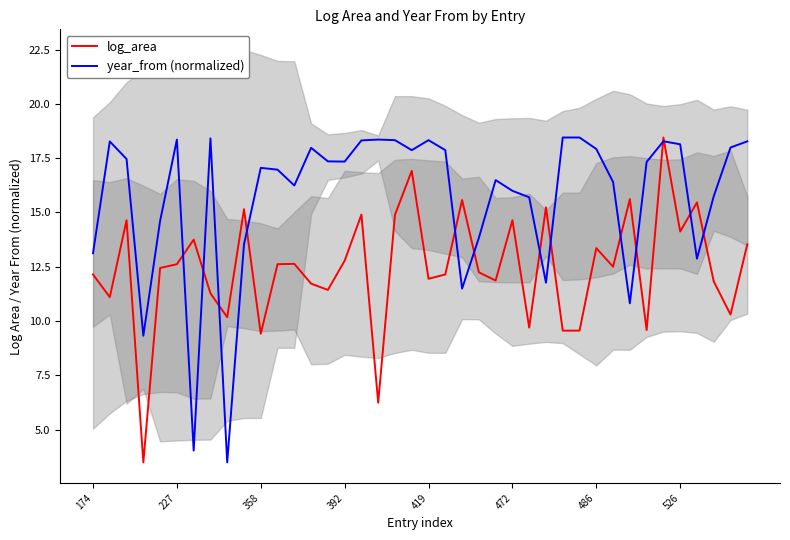

Which series has the widest spread of values?

log_area